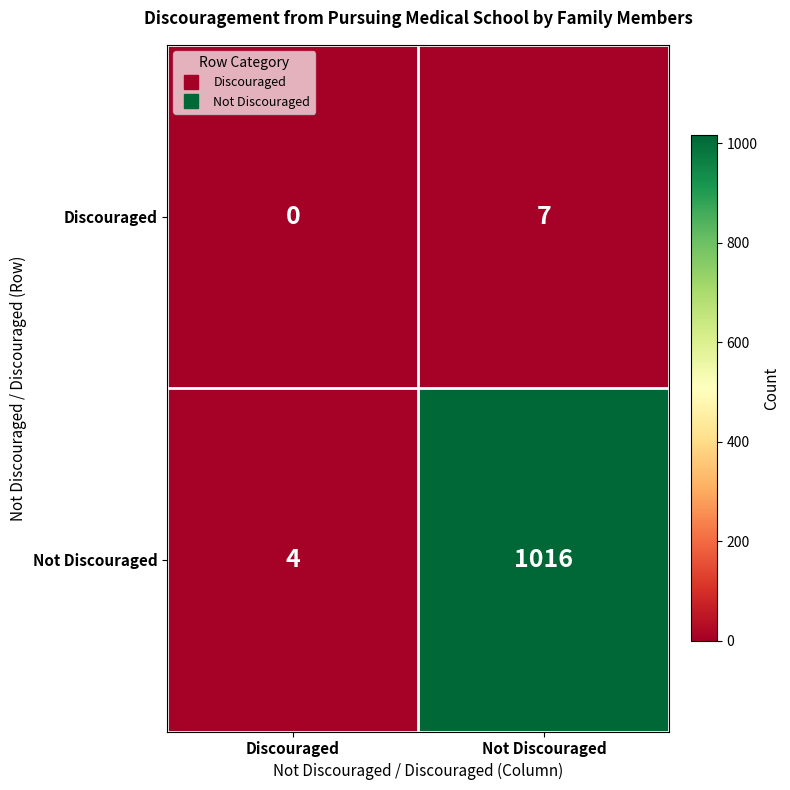

At which category does the chart reach its peak across all series?

Not Discouraged